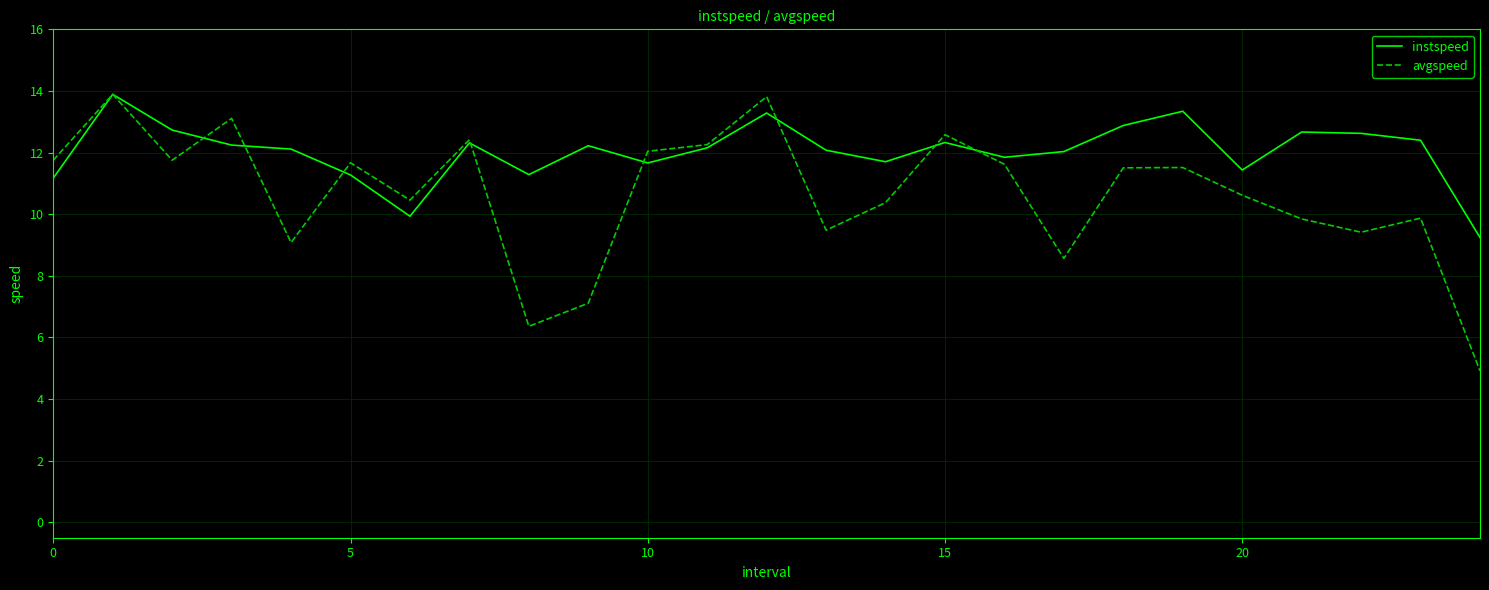

What is the minimum value shown in the chart?

4.9